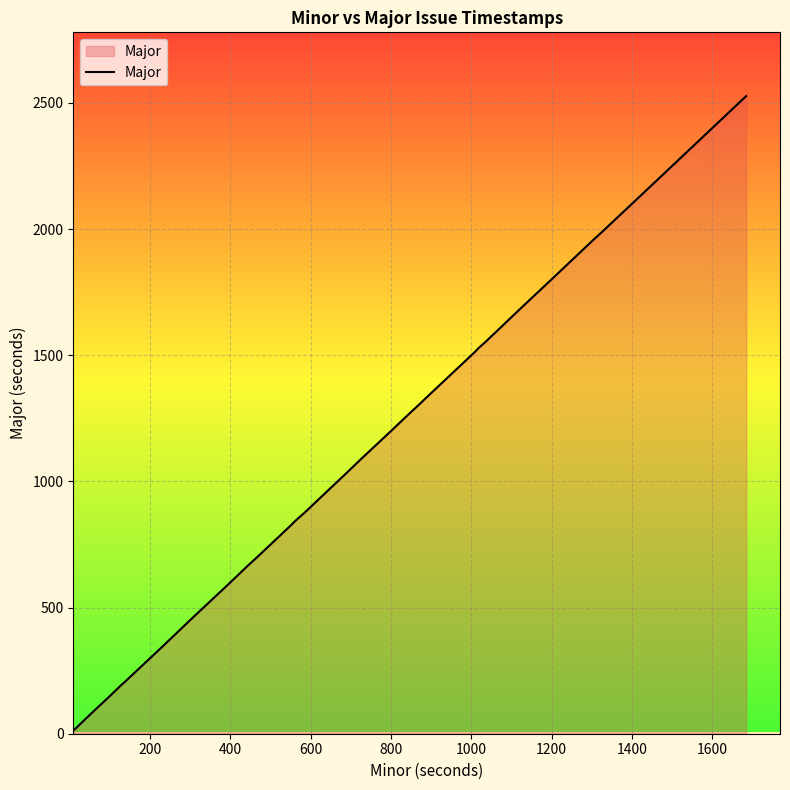

What is the difference between the maximum and minimum values?

2514